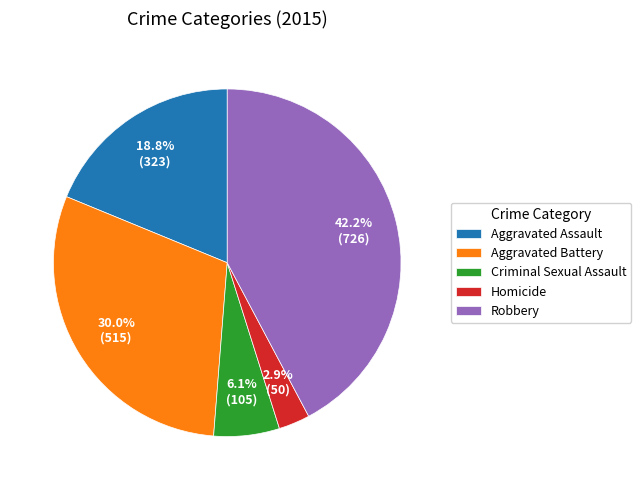

To the nearest percent, what is the difference between the largest and smallest slice percentages?

39%